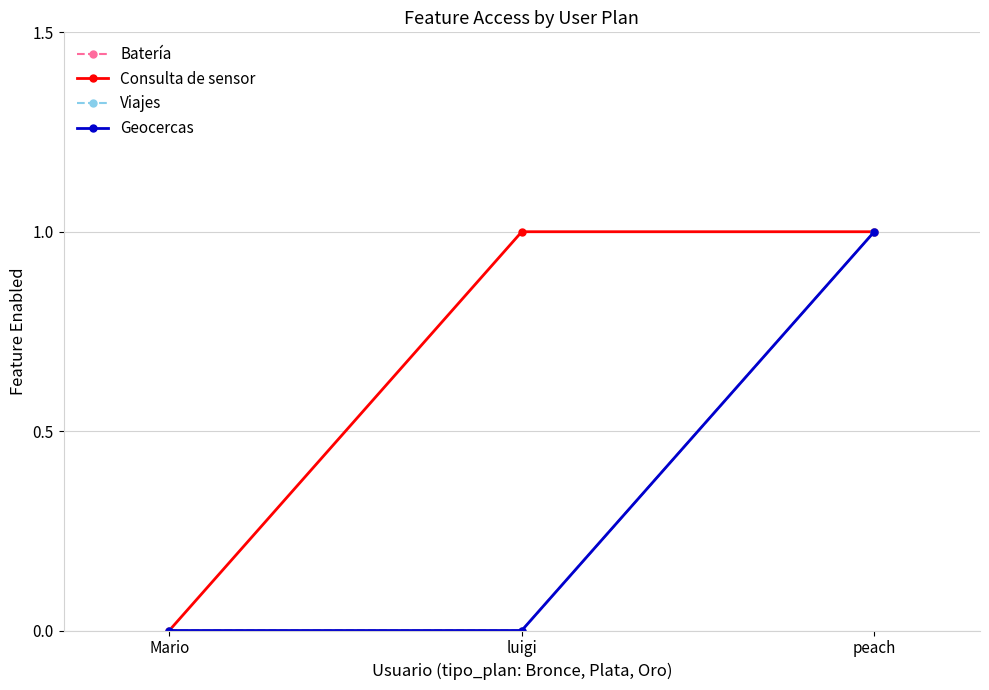

Where is Viajes nearest to the value 0?

Mario